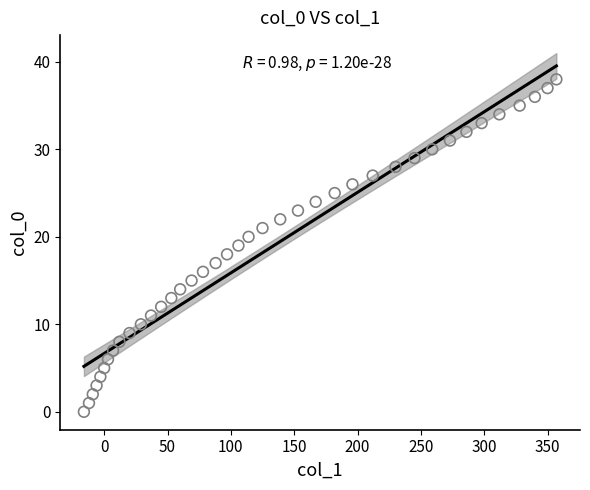

What is the range of X values (max minus min)?

373